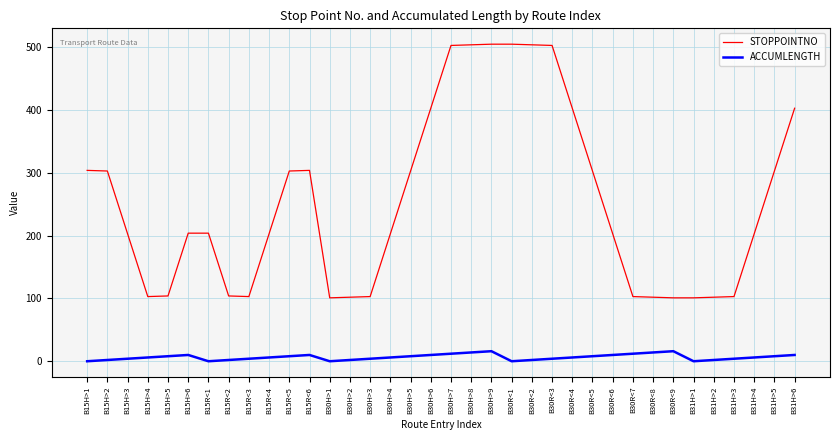

Which series has the widest spread of values?

STOPPOINTNO